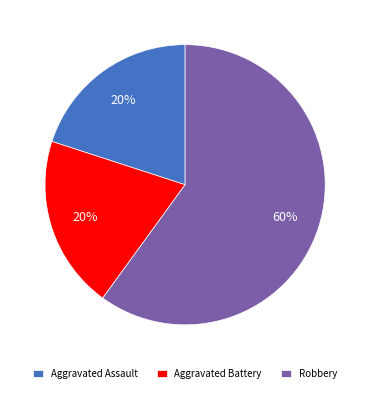

To the nearest percent, what is the average slice percentage?

33%